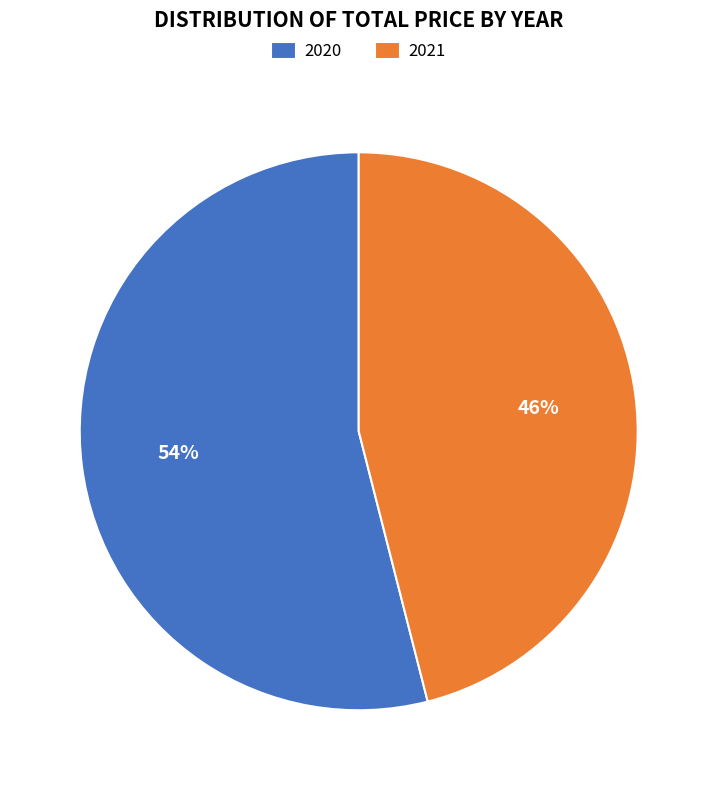

How many slices are in this pie chart?

2